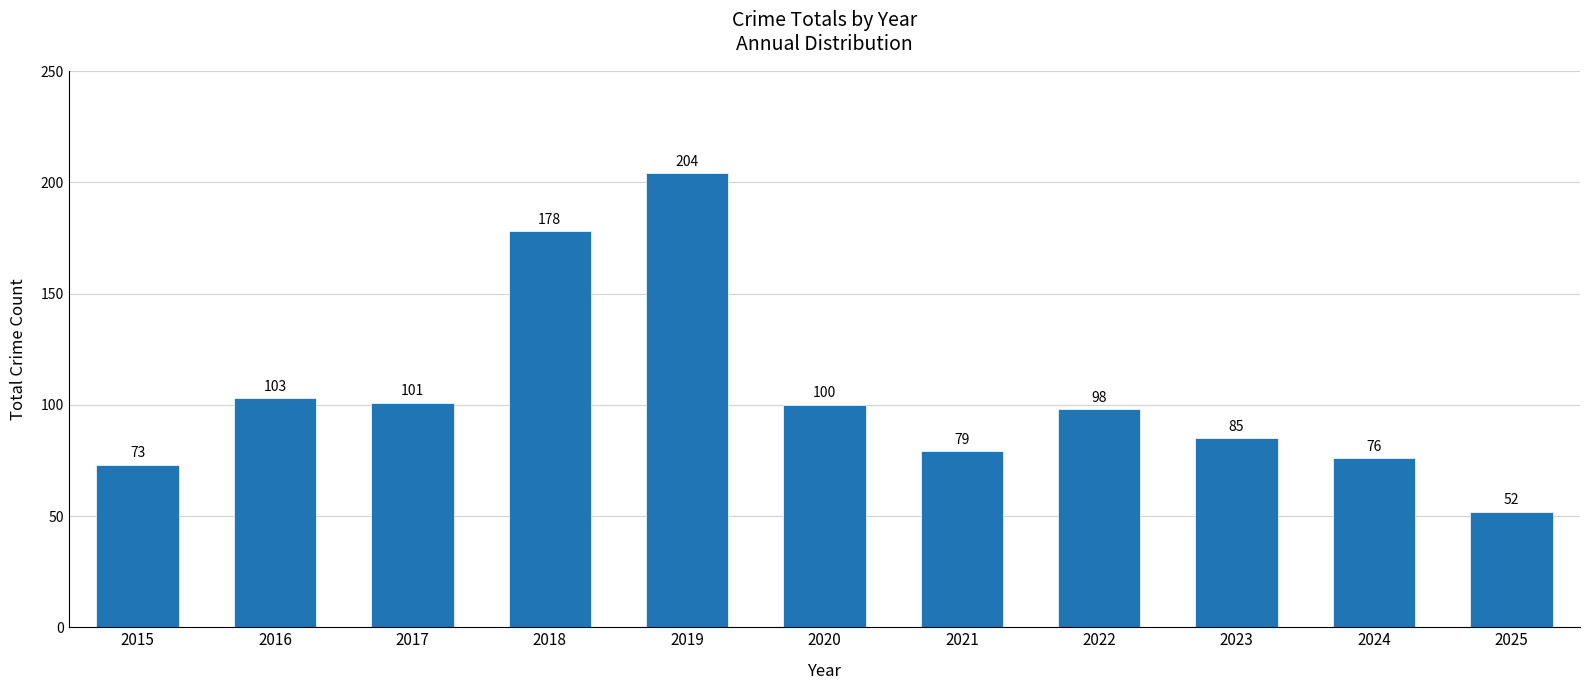

Reading left to right, transcribe all the data shown in this chart.

73	103	101	178	204	100	79	98	85	76	52